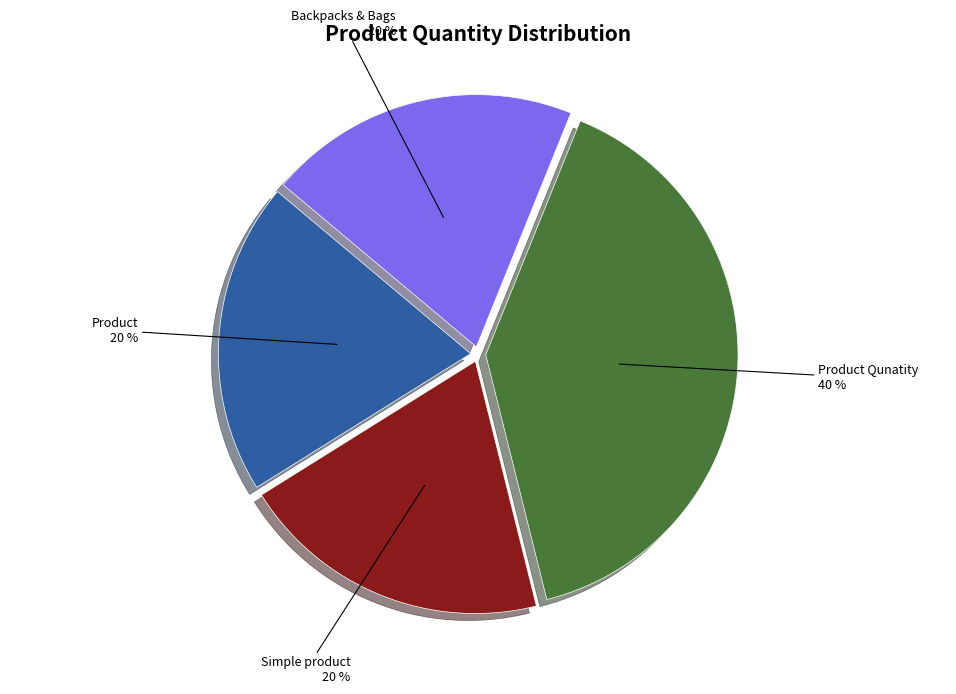

How many slices are in this pie chart?

4